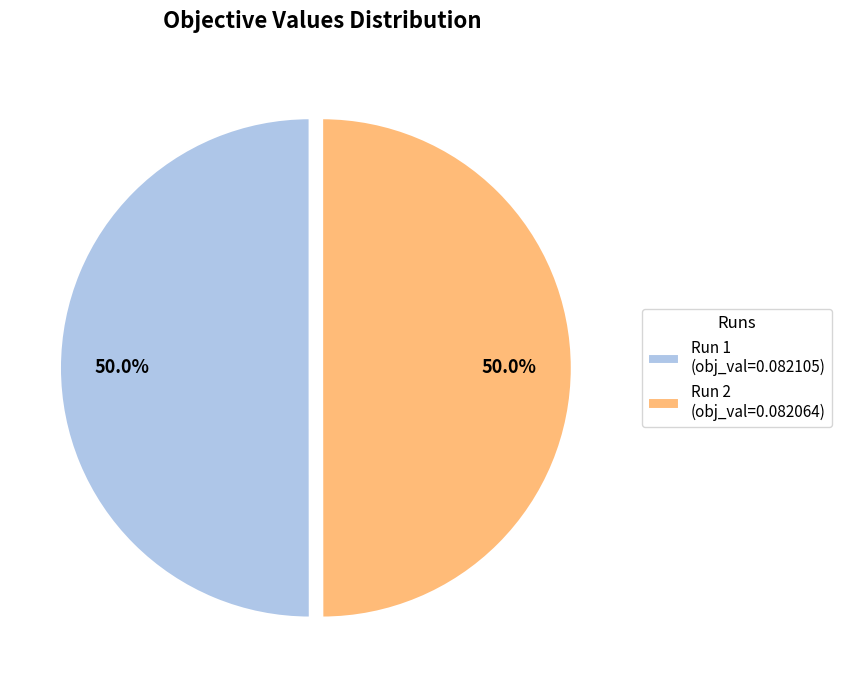

What is the total percentage of Run 2 and Run 1?

100.0%